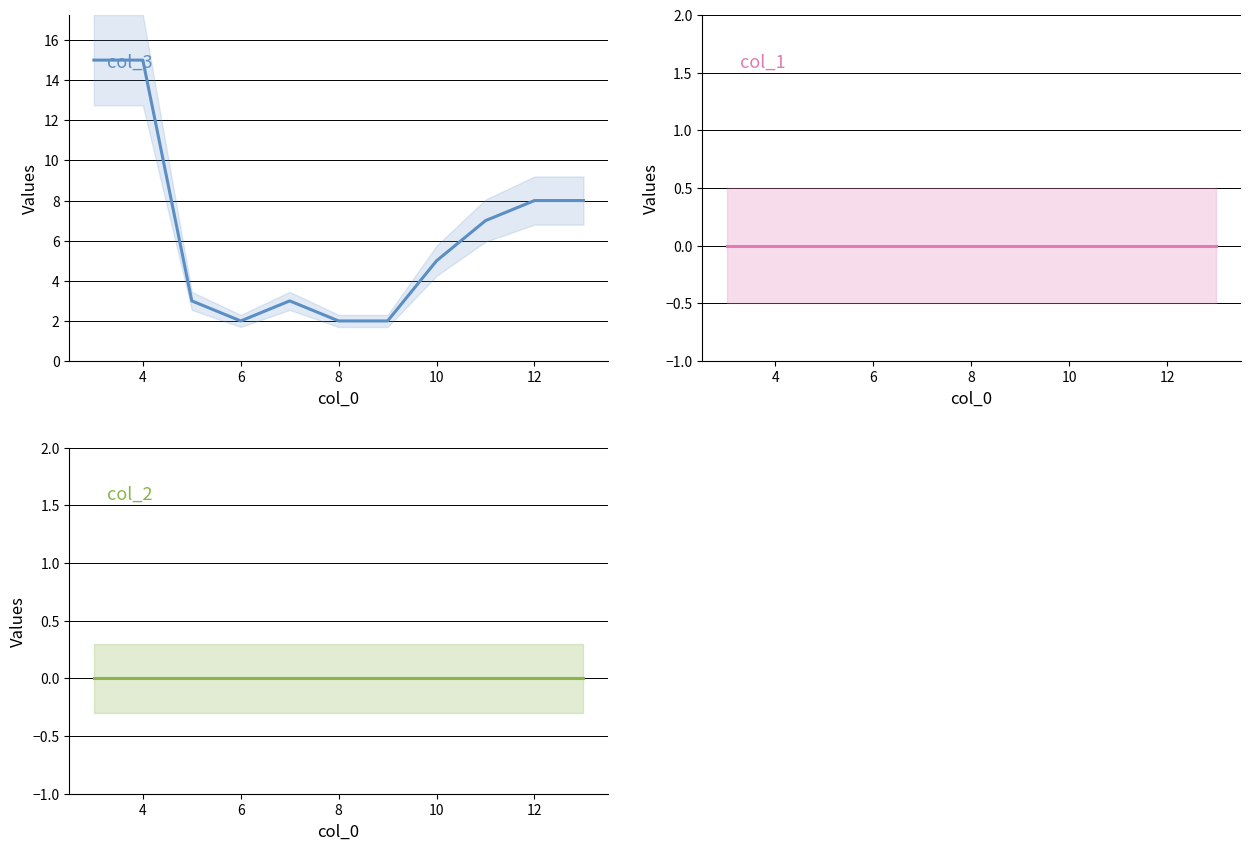

Between 4 and 6, which is larger?

4